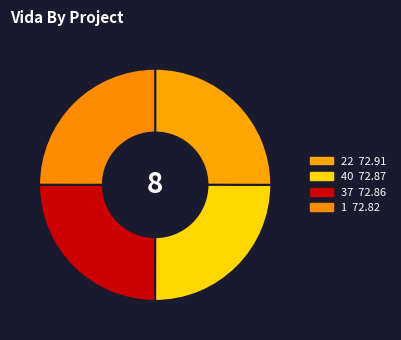

What portion of the pie excludes 40?

75.0%